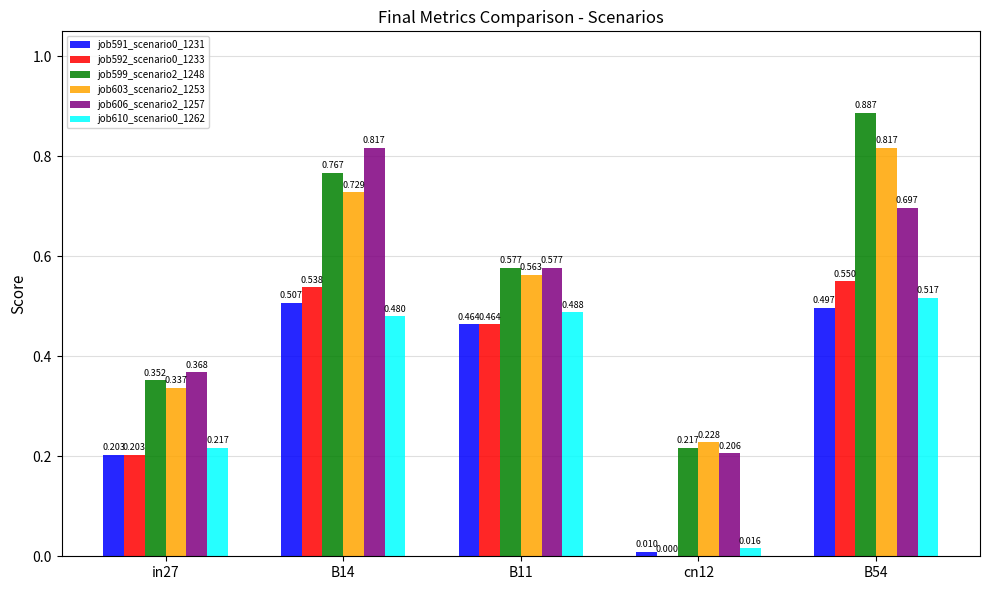

How many groups of bars are there?

5